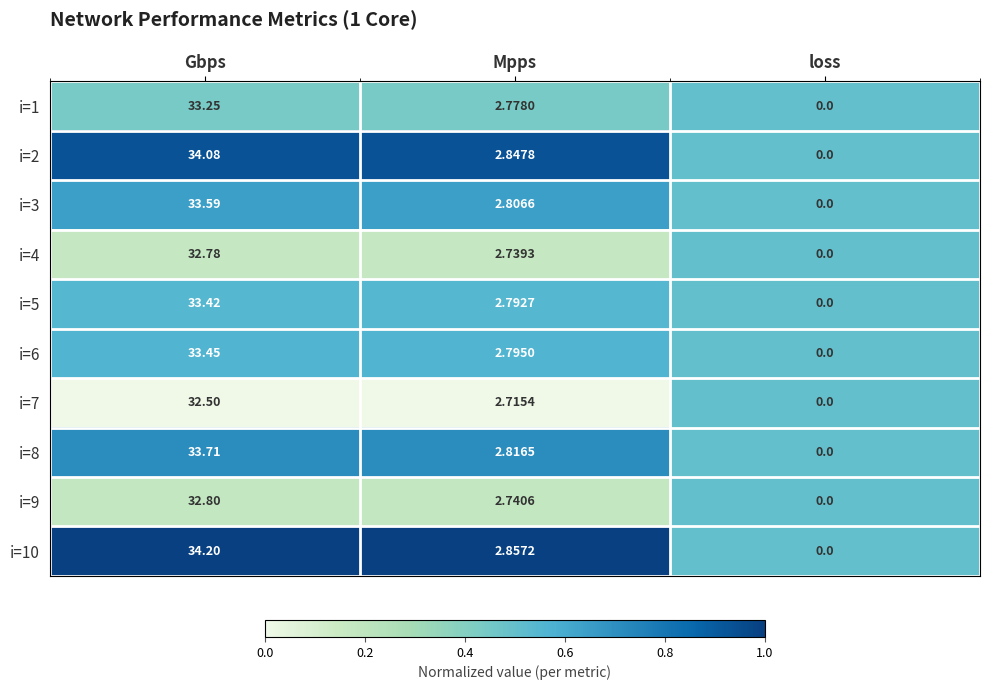

Where does the i=3 series first go above 2?

Gbps